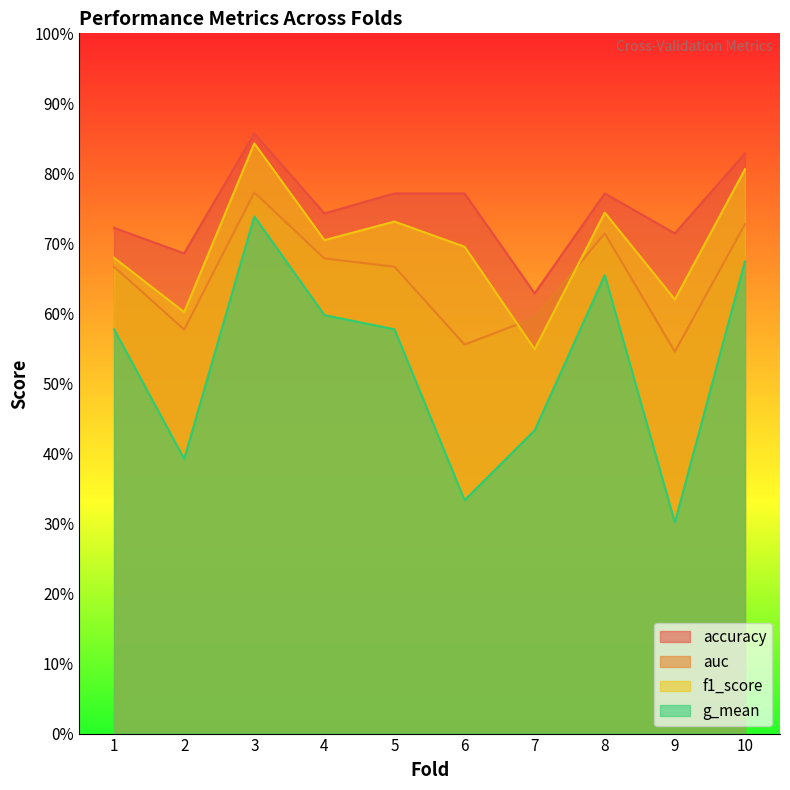

Where is accuracy nearest to the value 0?

7